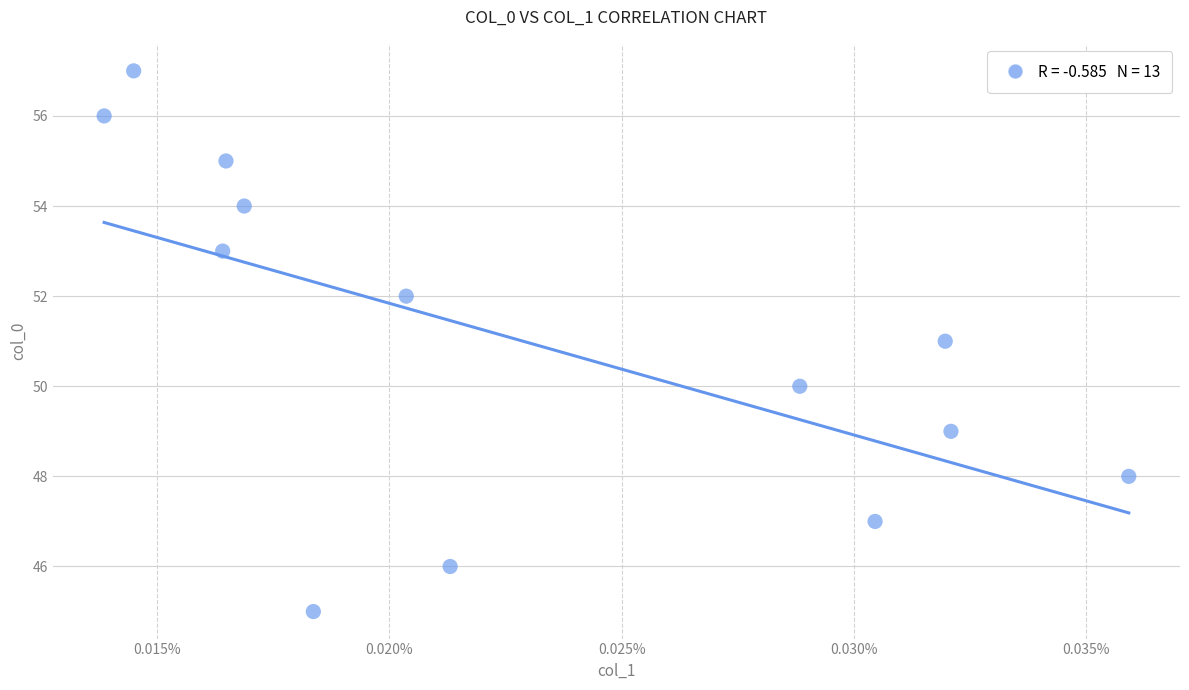

What is the range of Y values (max minus min)?

12